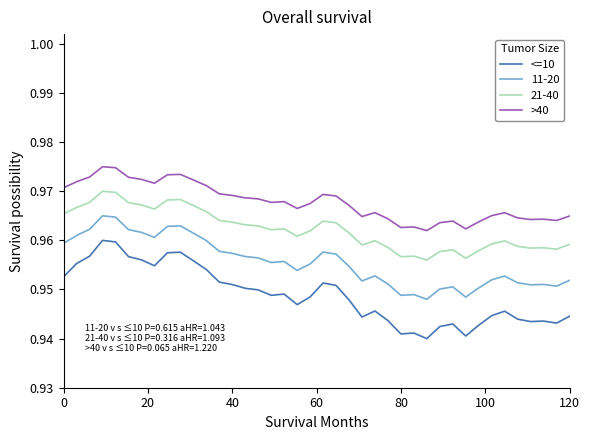

Rank the series by their average value, from lowest to highest.

<=10, 11-20, 21-40, >40